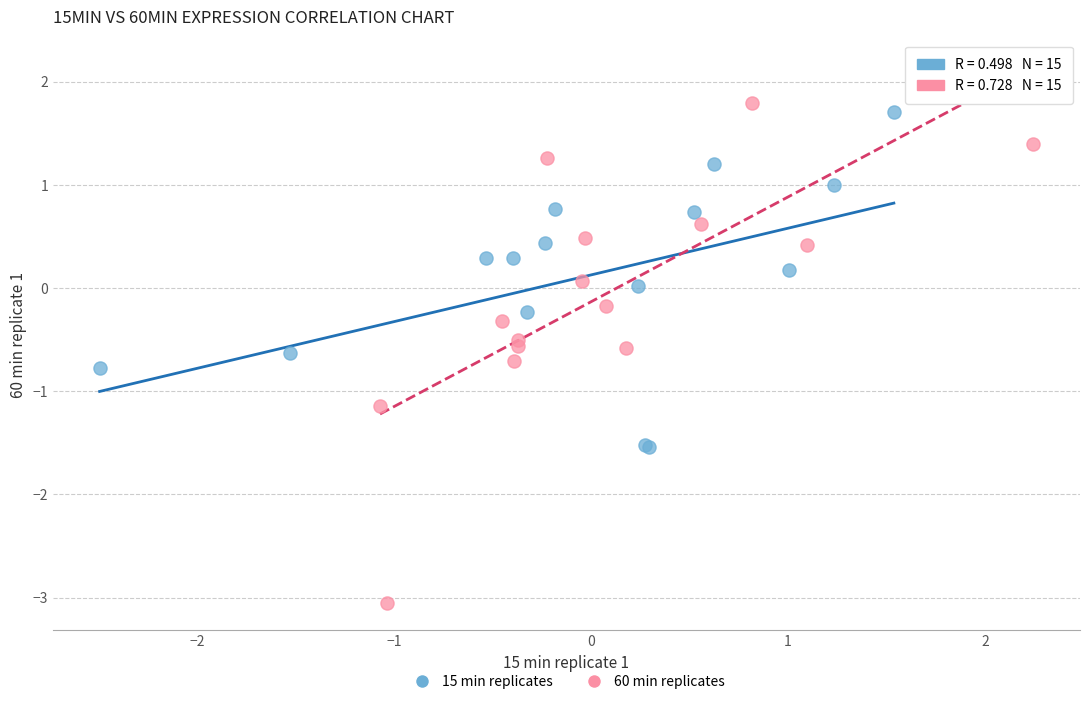

Which series has the largest Y range (max minus min)?

60 min replicates